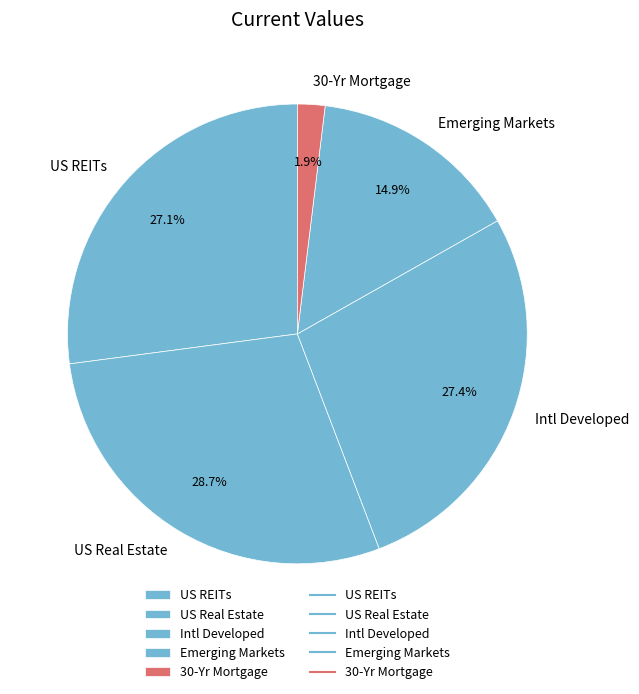

To the nearest percent, what is the difference between the US Real Estate and 30-Yr Mortgage slice percentages?

27%